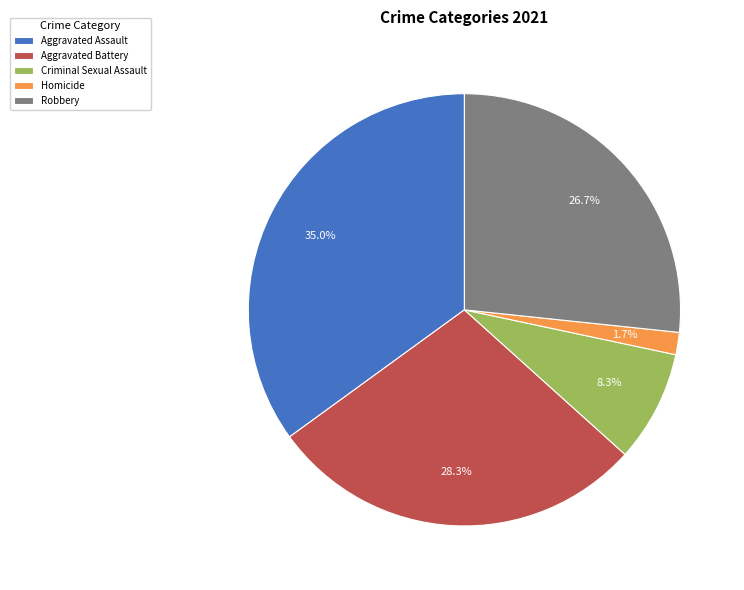

Does any single category account for the majority?

No